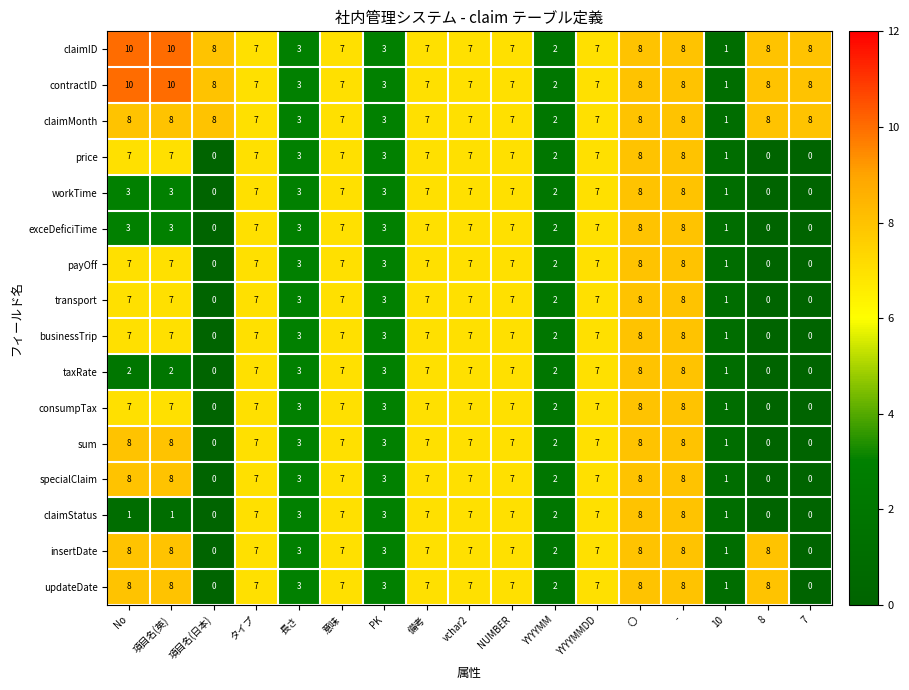

What is the difference between the highest and lowest values at 7?

8